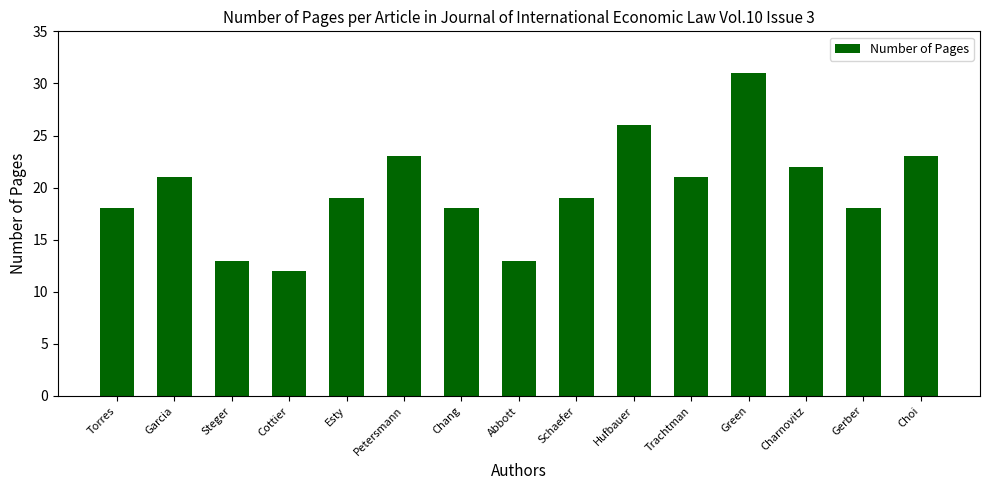

What is the minimum value shown in the chart?

12